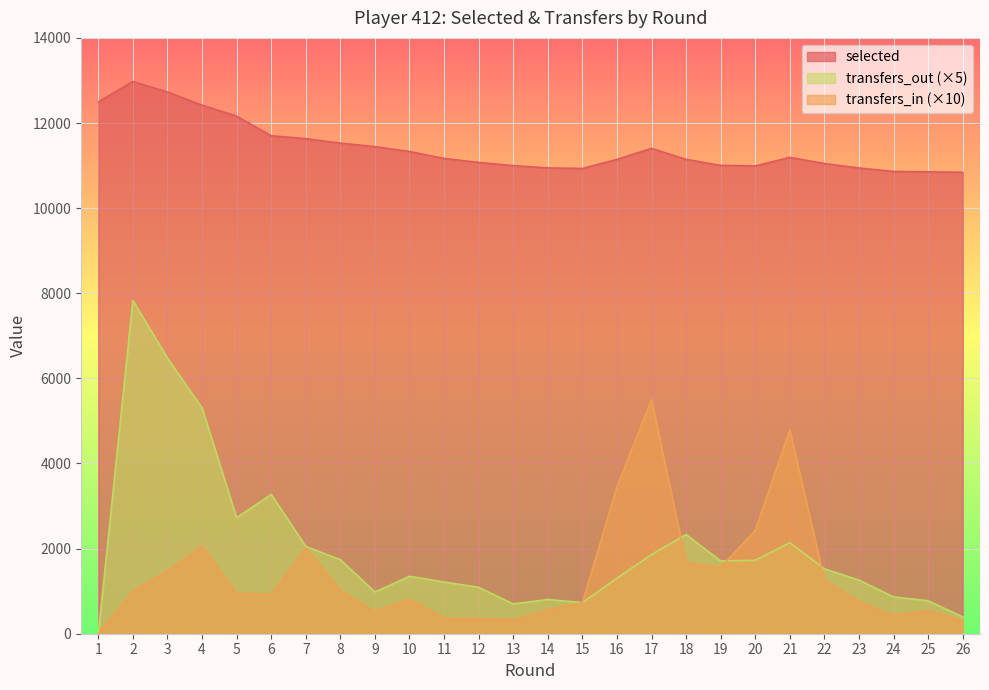

Reading right to left, what are all the values shown in this chart?

selected: 10842	10852	10862	10943	11047	11192	10992	11004	11146	11404	11145	10932	10945	10999	11074	11167	11331	11444	11527	11633	11700	12161	12421	12728	12974	12498
transfers_in: 300	540	430	750	1260	4790	2430	1560	1670	5500	3450	730	560	320	360	360	810	520	1020	2010	920	950	2050	1470	990	0
transfers_out: 395	775	865	1260	1525	2140	1725	1710	2330	1860	1305	730	805	700	1090	1215	1350	980	1740	2050	3275	2725	5305	6475	7830	0